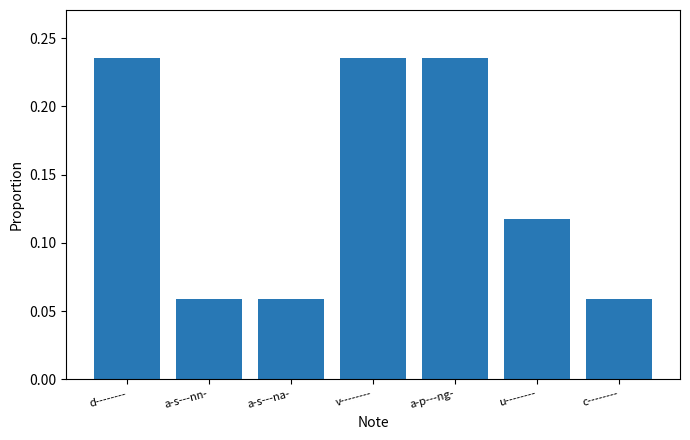

What is the label of the 6th bar from the left?

u--------